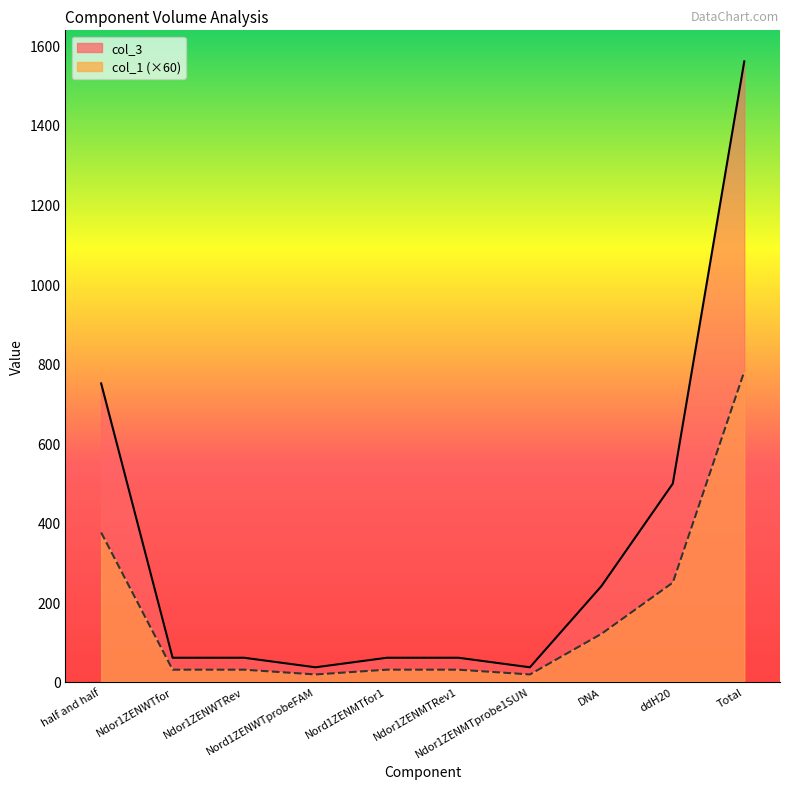

What are all the series names shown in the legend?

col_1, col_3